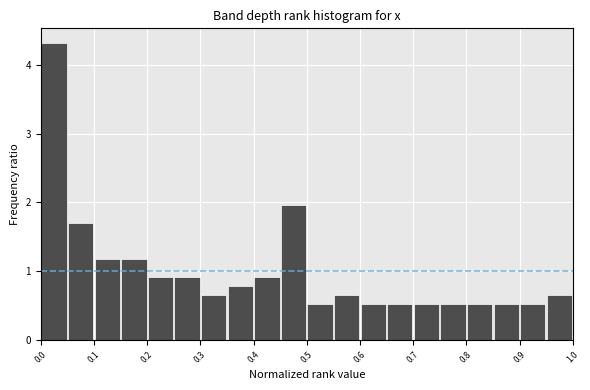

Over which range of the x-axis is the bar tallest?

0.00 to 0.05